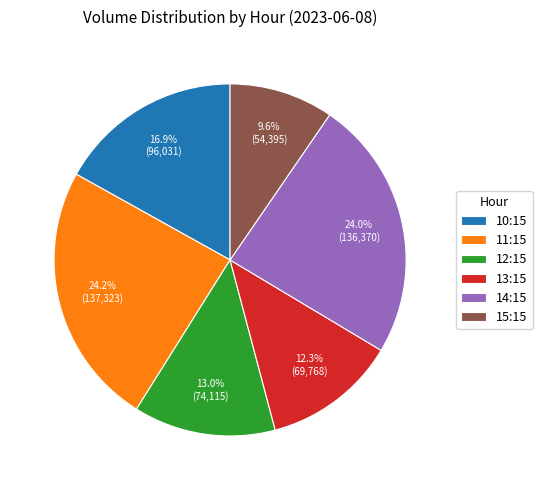

Which category has the smallest portion of the pie?

15:15